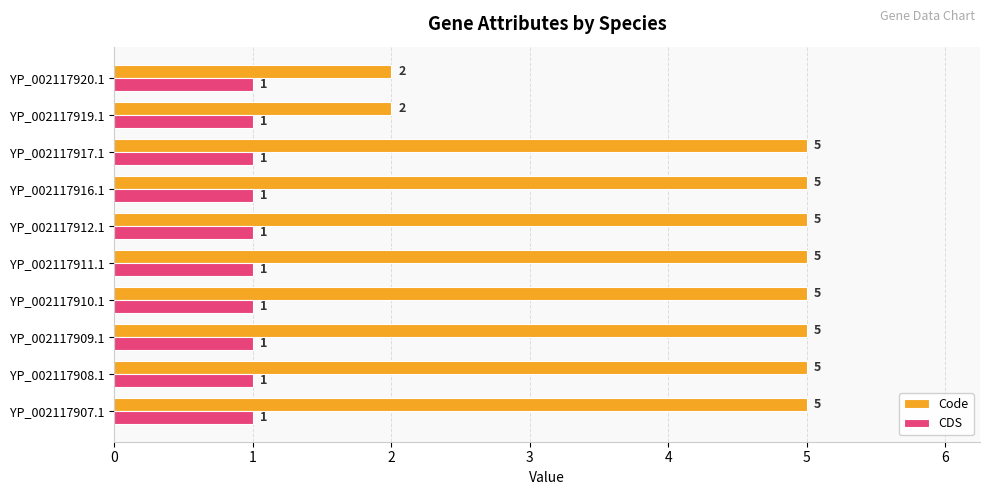

What is the difference between the highest and lowest values at YP_002117907.1?

4